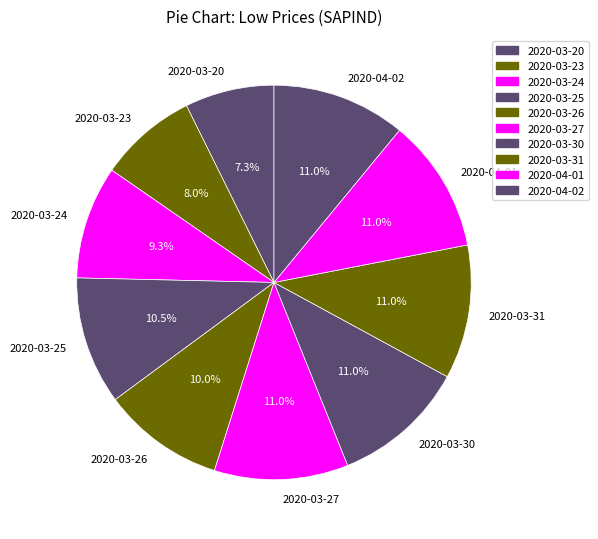

The 2020-04-02 slice represents 11% of the pie. True or false?

True